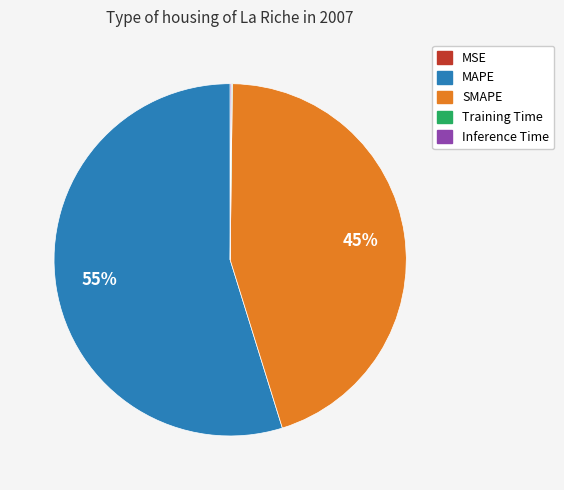

The SMAPE slice represents 45% of the pie. True or false?

True